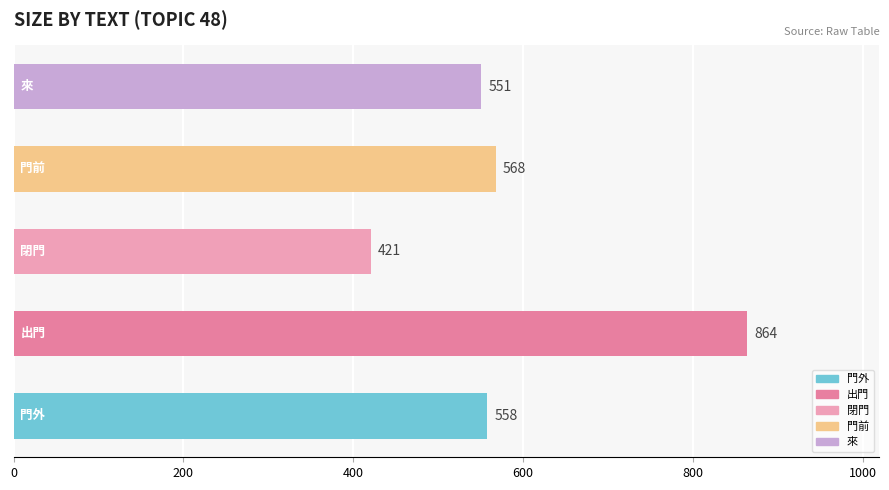

What is the sum of all values?

2962